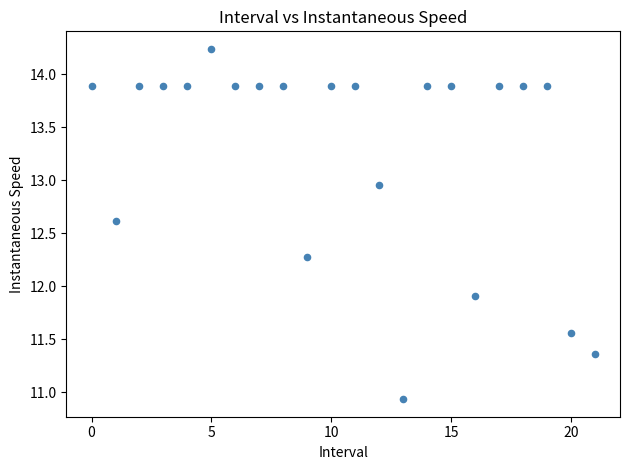

What Y value in the scatter plot is closest to 12?

11.9